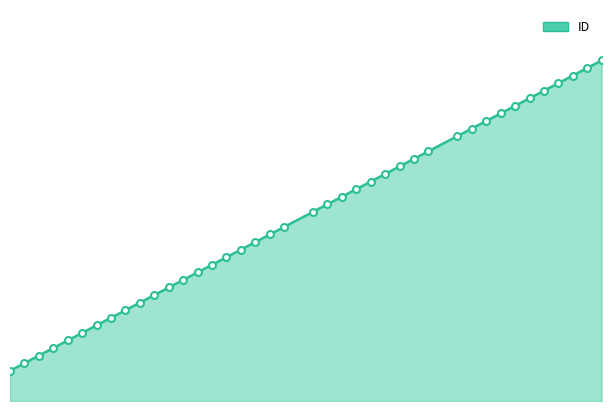

What is the value of the 40th point from the left?

45